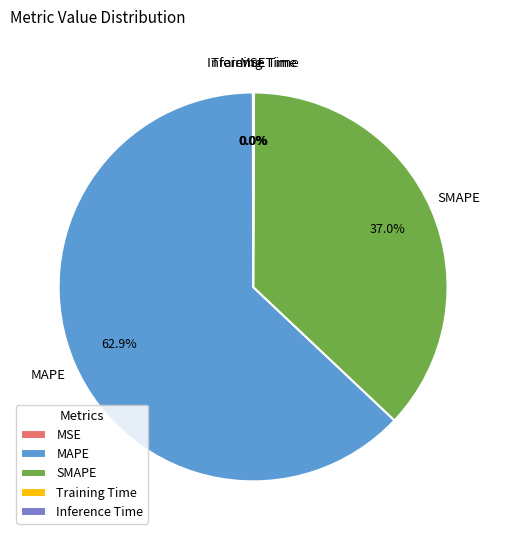

To the nearest percent, what portion does MAPE represent?

63%